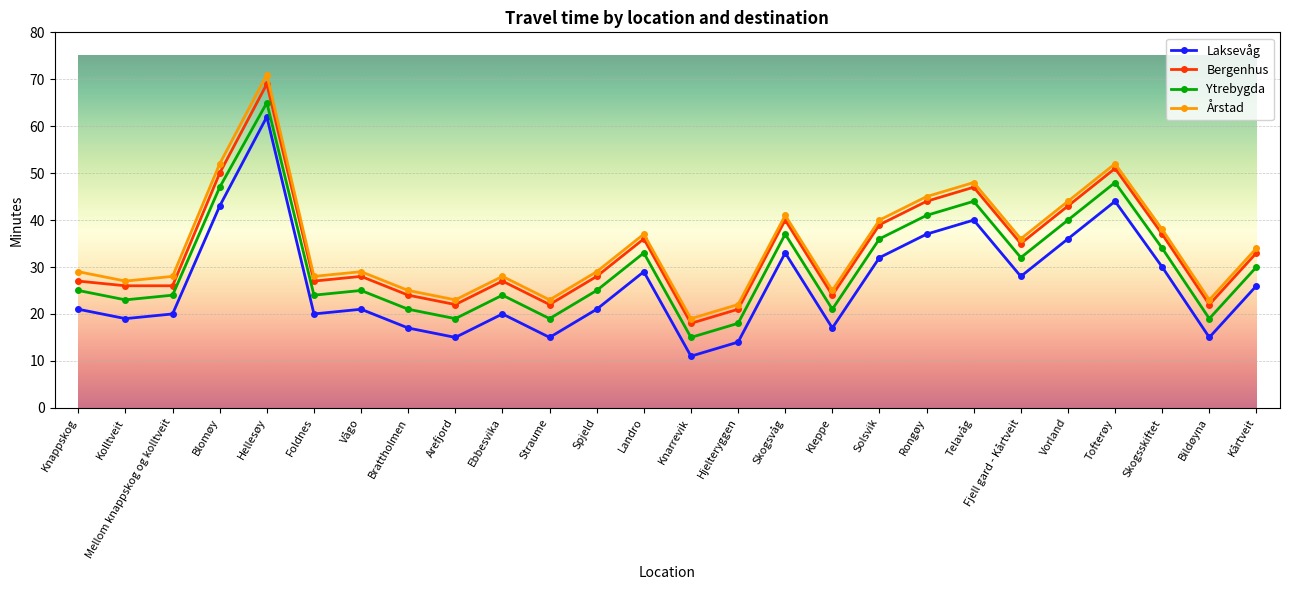

True or false: Årstad and Ytrebygda cross at least once.

False